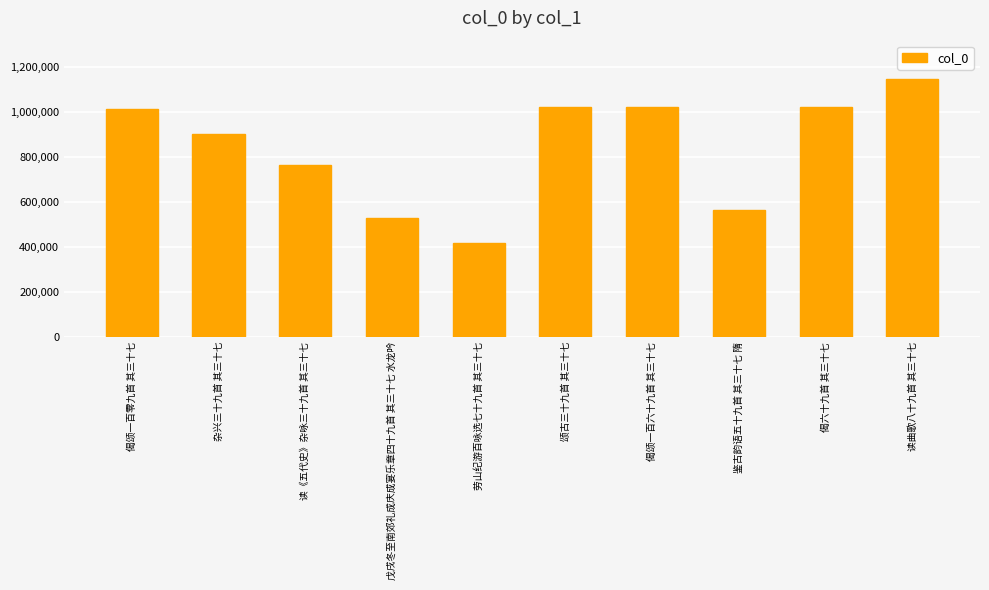

The chart shows a value of 388185 at 鉴古韵语五十九首 其三十七 隋. True or false?

False